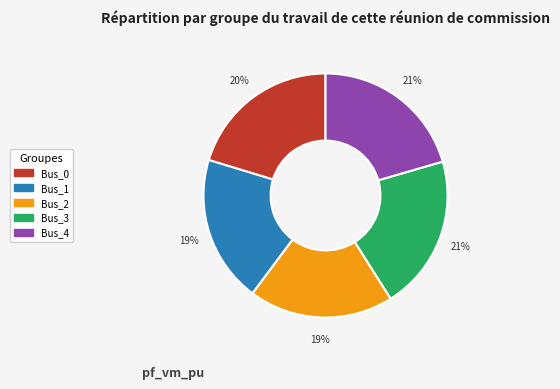

How many slices are in this pie chart?

5